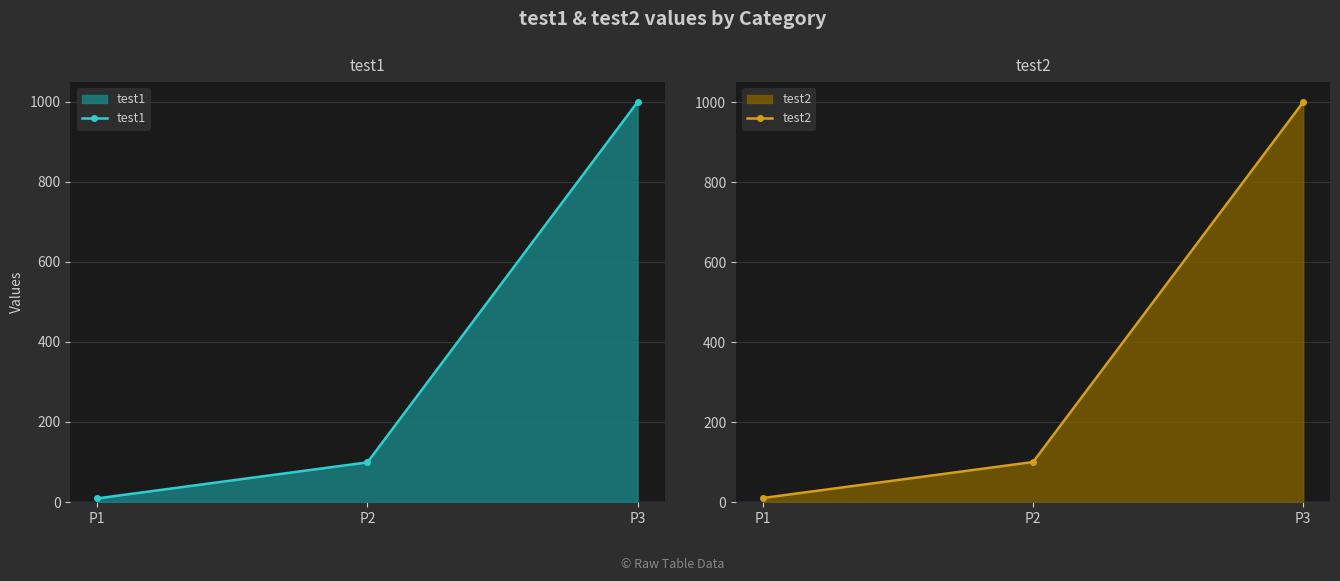

What are all the series names shown in the legend?

test1, test2